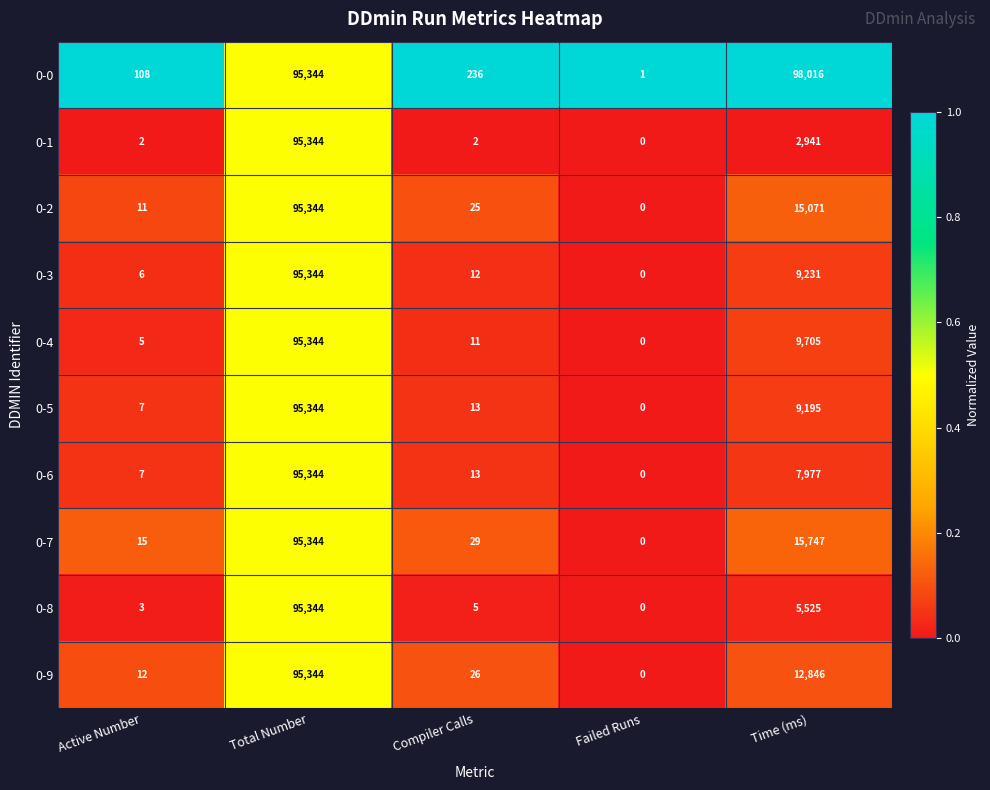

List the labels in order of 0-3 value, smallest first.

Failed Runs, Active Number, Compiler Calls, Time (ms), Total Number